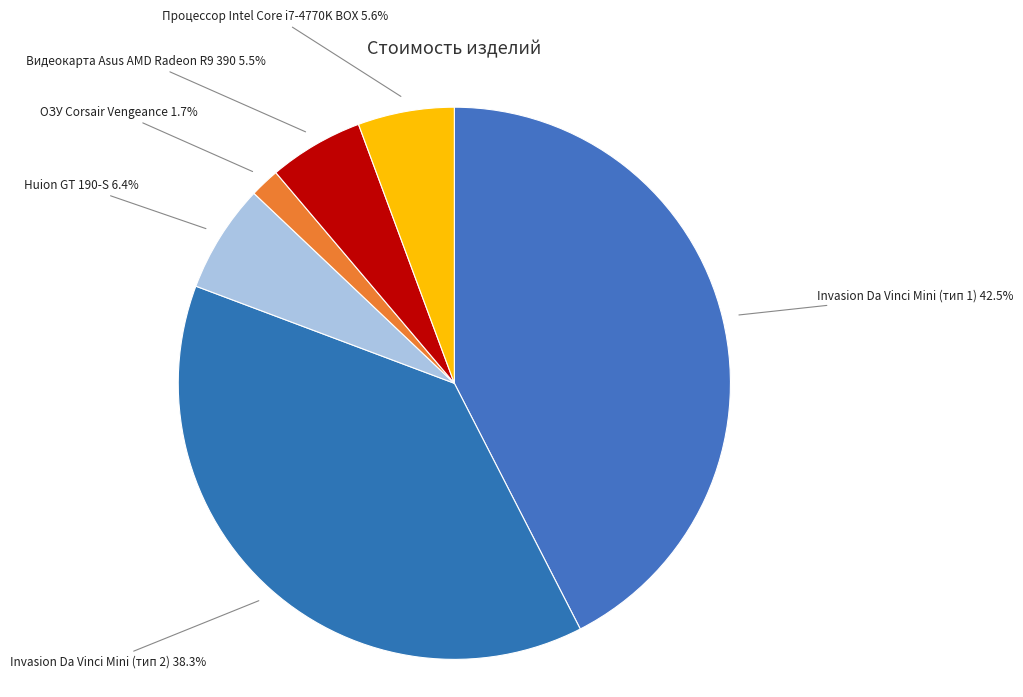

Does Huion GT 190-S account for over 50% of the chart?

No